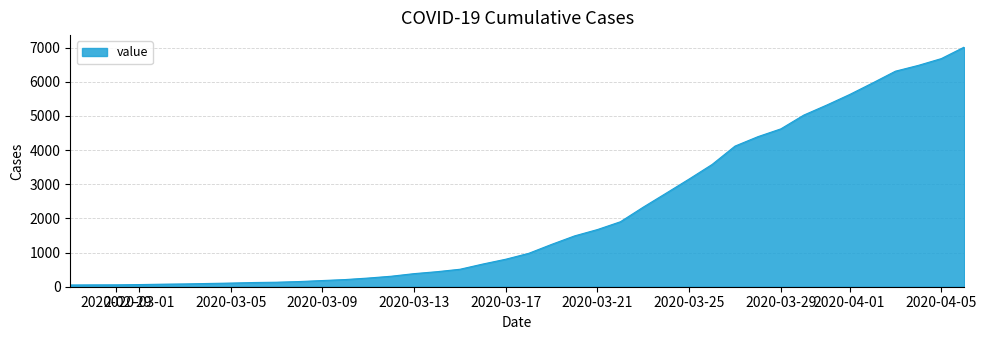

What is the maximum value shown in the chart?

7012